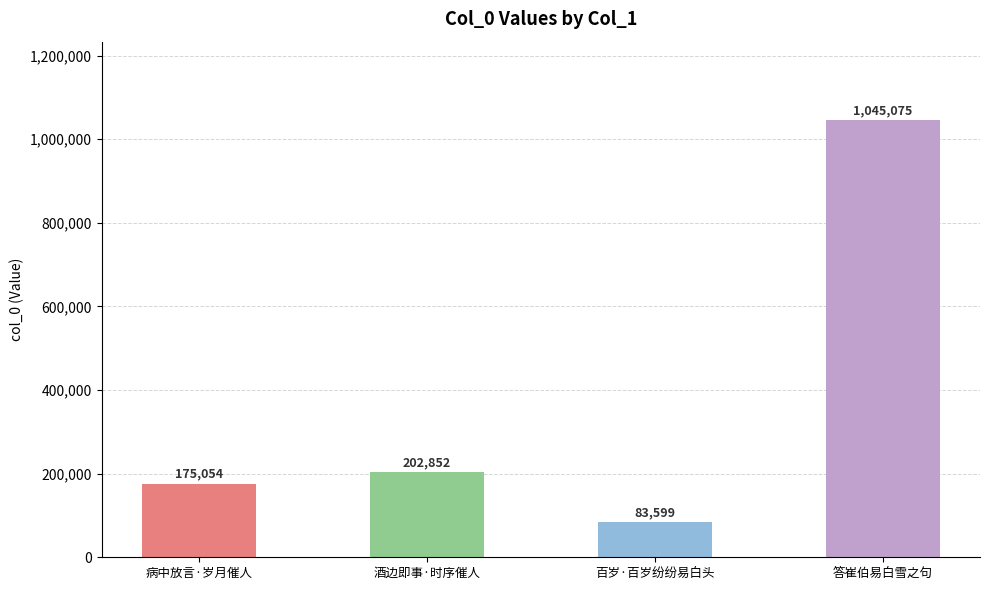

What position from the left is 答崔伯易白雪之句?

4